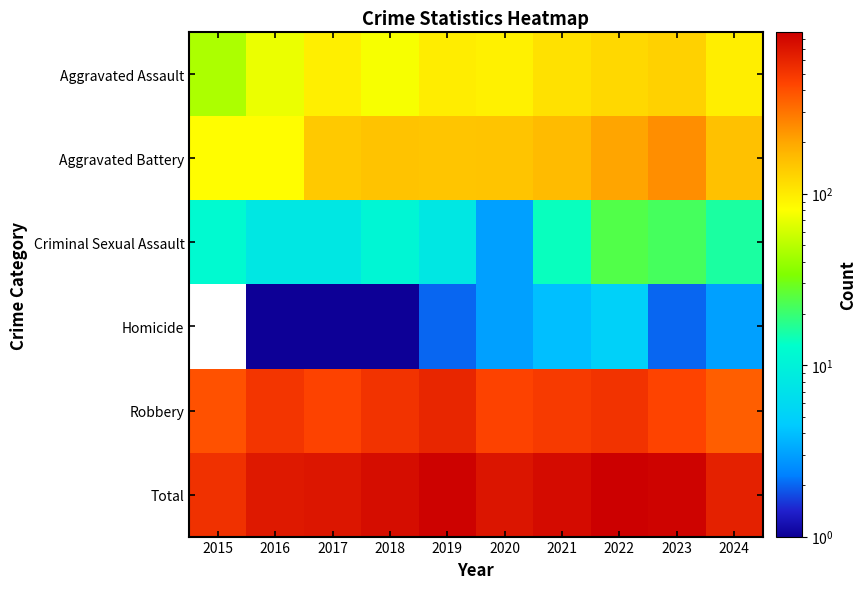

Which series has the widest spread of values?

Total